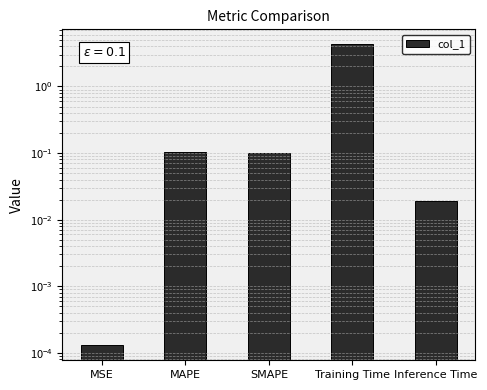

The value at Training Time is 6.9. True or false?

False